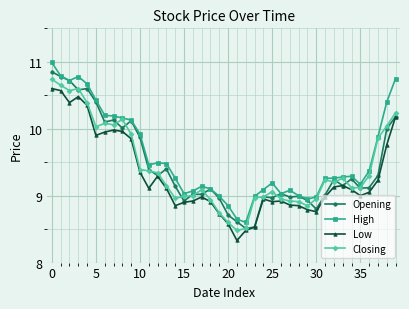

What is the lowest value of the Low series?

8.3